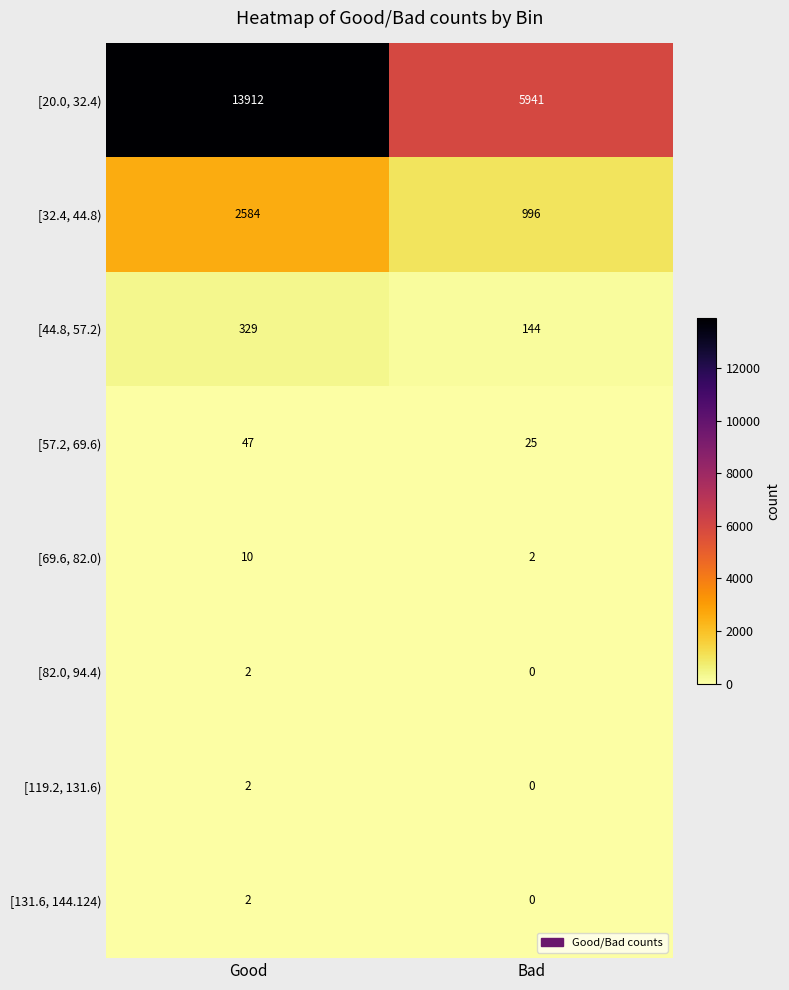

What is the sum of all [69.6, 82.0) values?

12